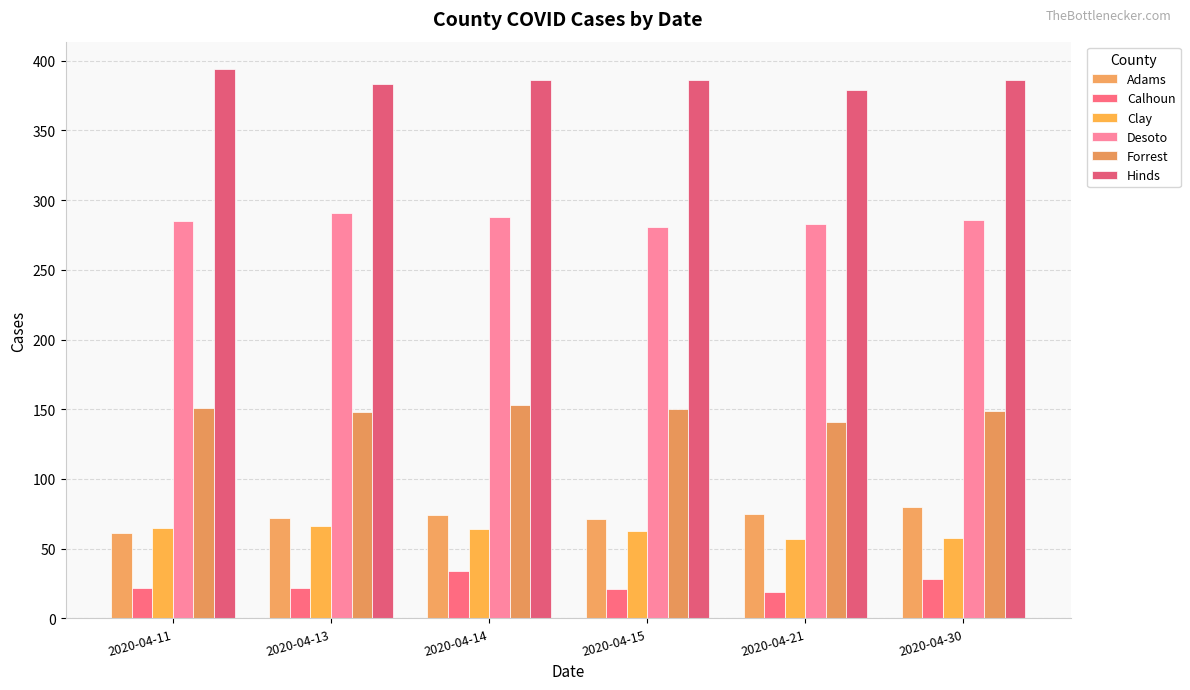

True or false: Adams has a value of 97 at 2020-04-13.

False